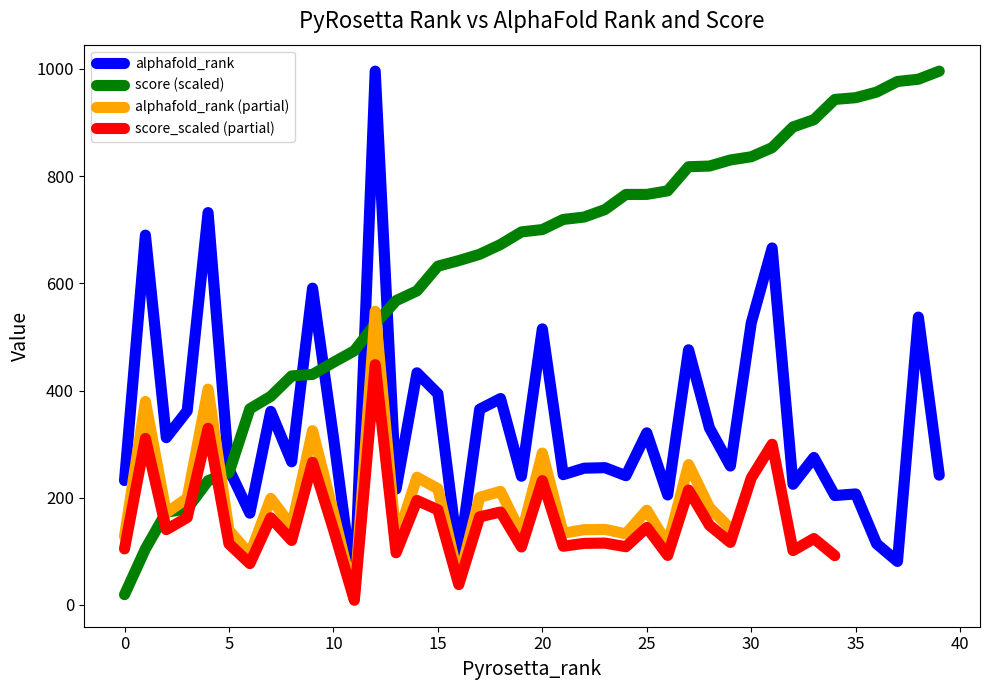

Where is score nearest to the value 507?

12